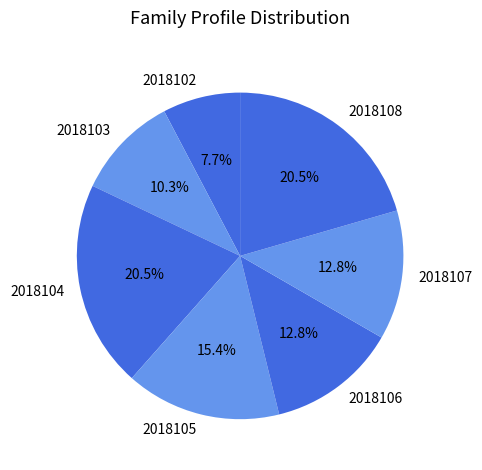

Which has a higher value, 2018107 or 2018105?

2018105